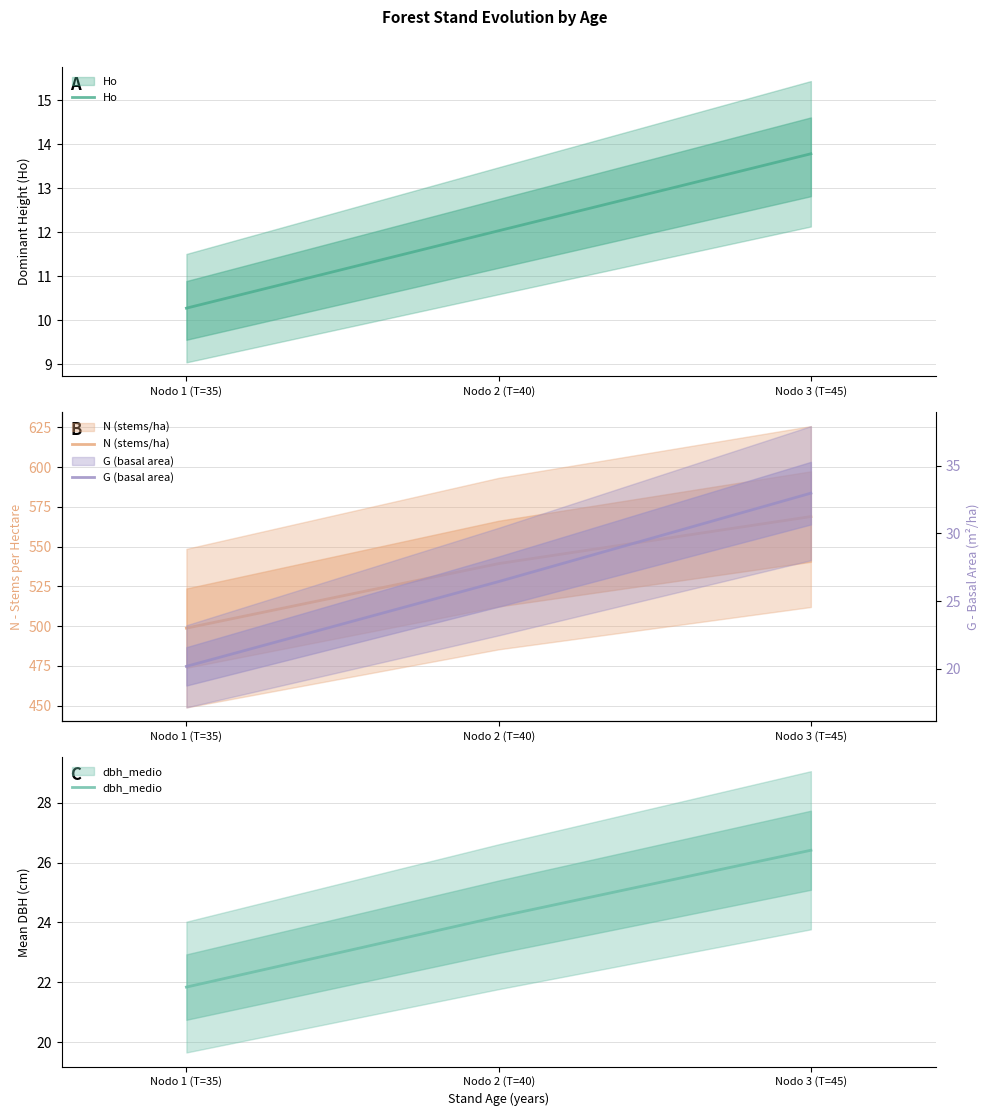

At which category does the chart reach its minimum across all series?

Nodo 1 (T=35)